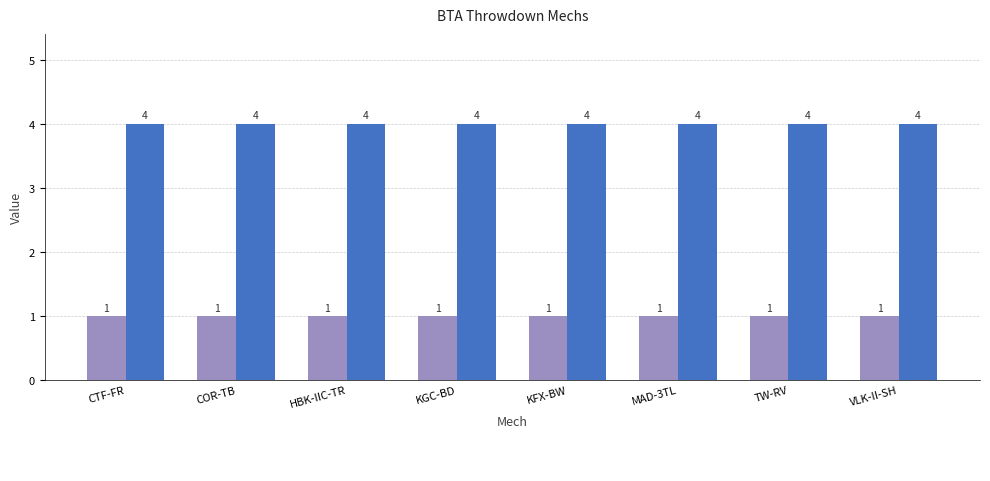

Does the chart contain any negative values?

No